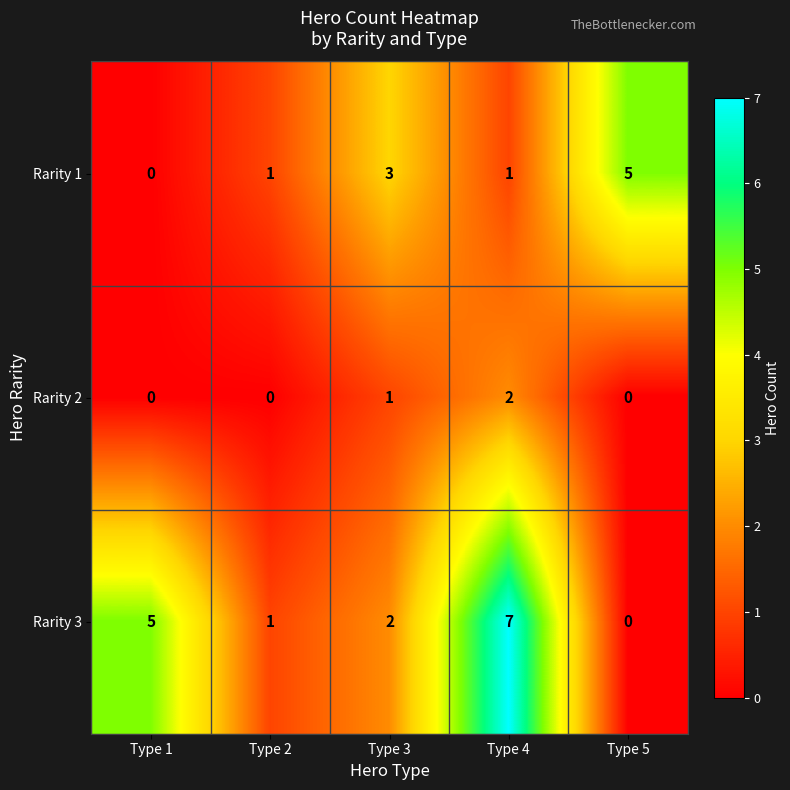

Reading right to left, what are all the values shown in this chart?

Rarity 1: Type 5=5	Type 4=1	Type 3=3	Type 2=1	Type 1=0
Rarity 2: Type 5=0	Type 4=2	Type 3=1	Type 2=0	Type 1=0
Rarity 3: Type 5=0	Type 4=7	Type 3=2	Type 2=1	Type 1=5